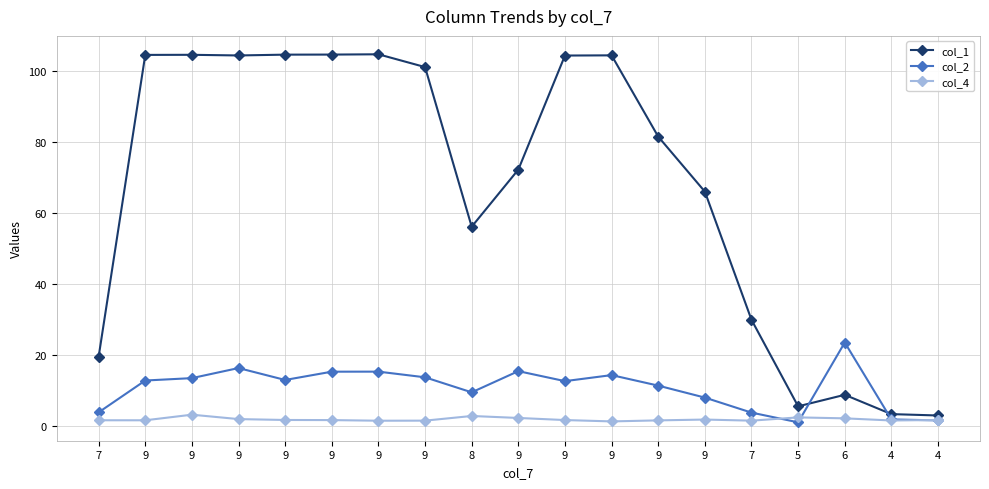

What are all the series names shown in the legend?

col_1, col_2, col_4